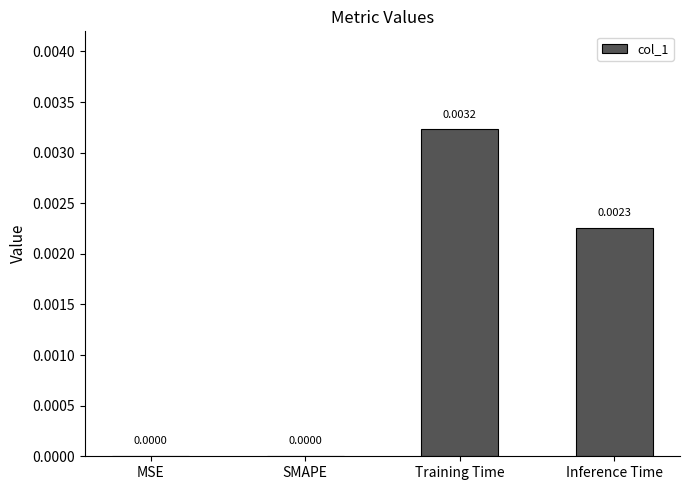

Which has a higher value, Training Time or Inference Time?

Training Time